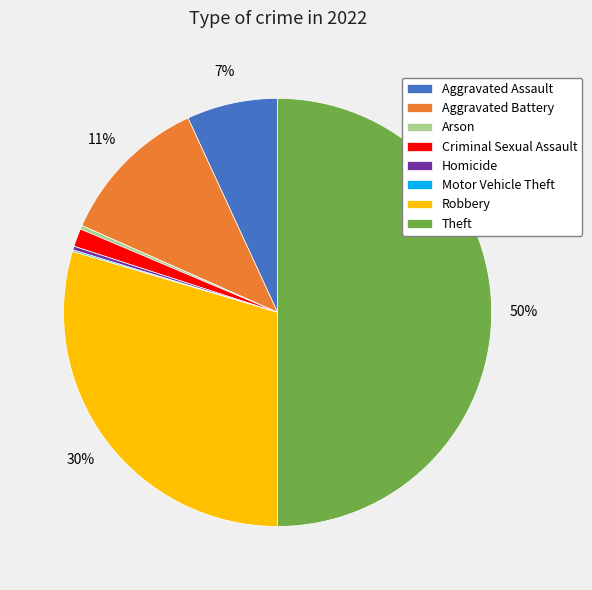

What percentage is the Aggravated Battery slice, to the nearest percent?

11%